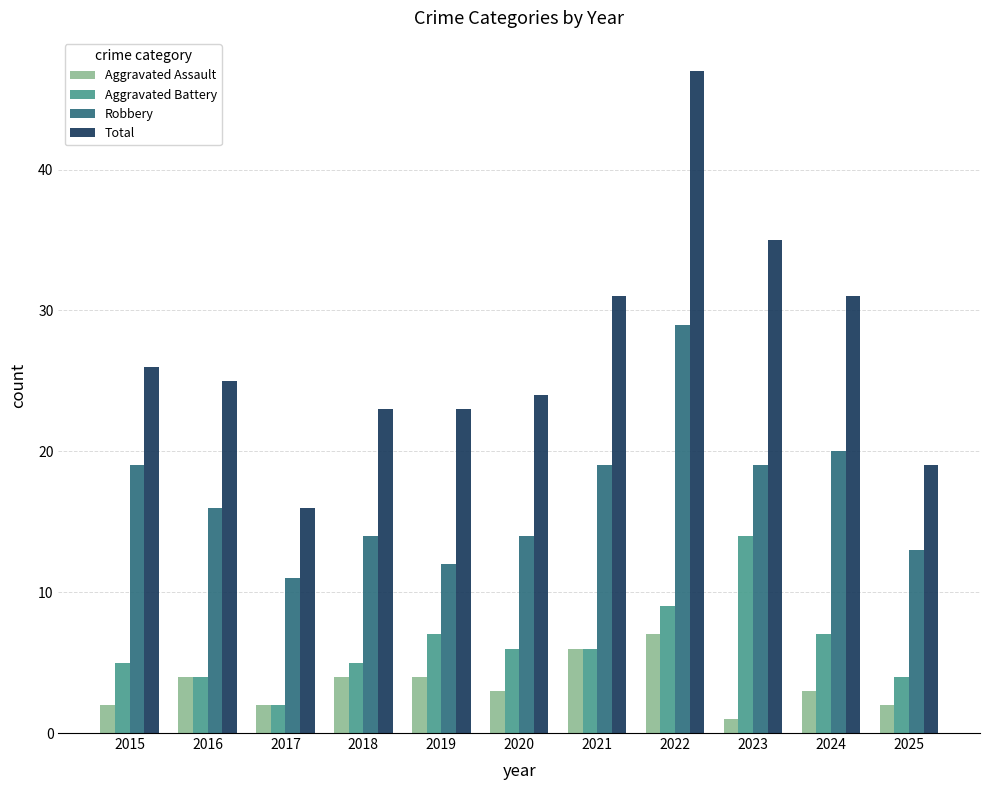

What value does the Aggravated Battery series have at 2023?

14